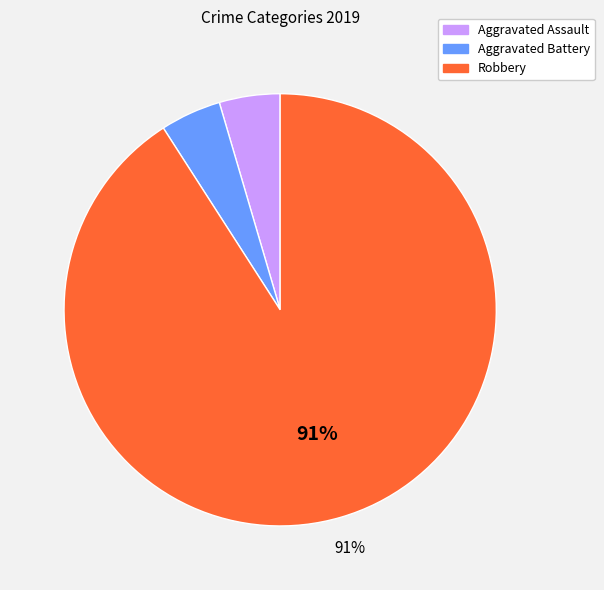

How many segments does this pie chart have?

3